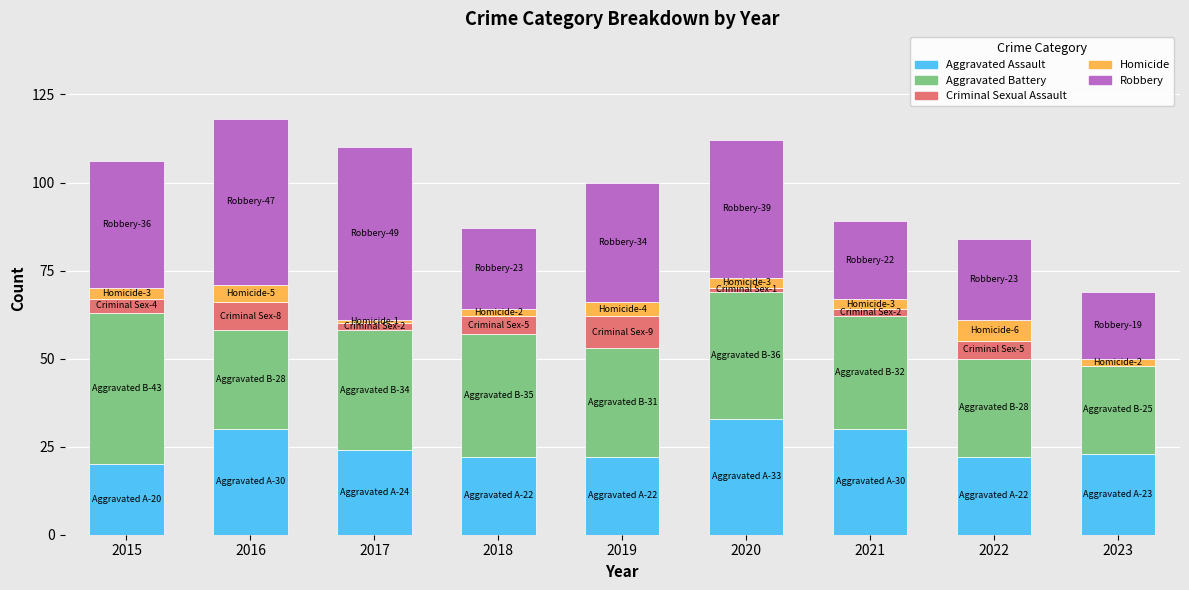

What is the total value across all series at 2022?

84